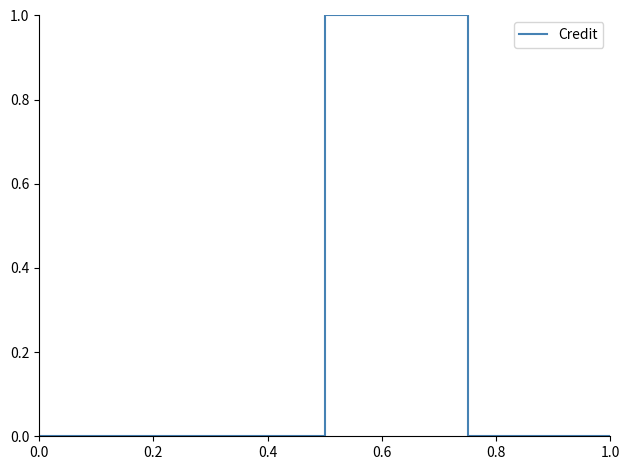

True or false: the data has more than 0 interior local peaks.

True